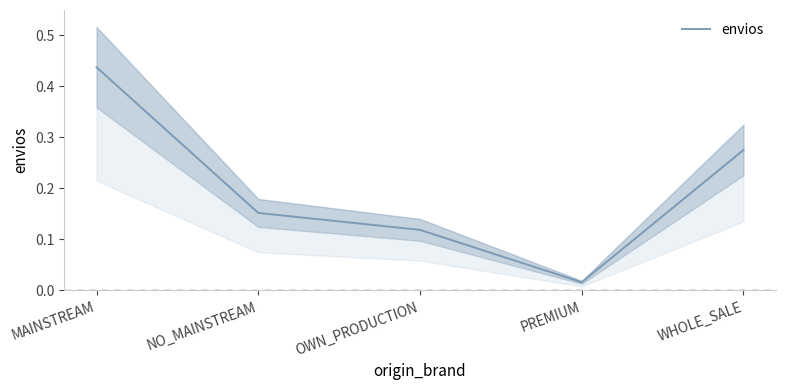

Rank the categories by value from lowest to highest.

PREMIUM, OWN_PRODUCTION, NO_MAINSTREAM, WHOLE_SALE, MAINSTREAM